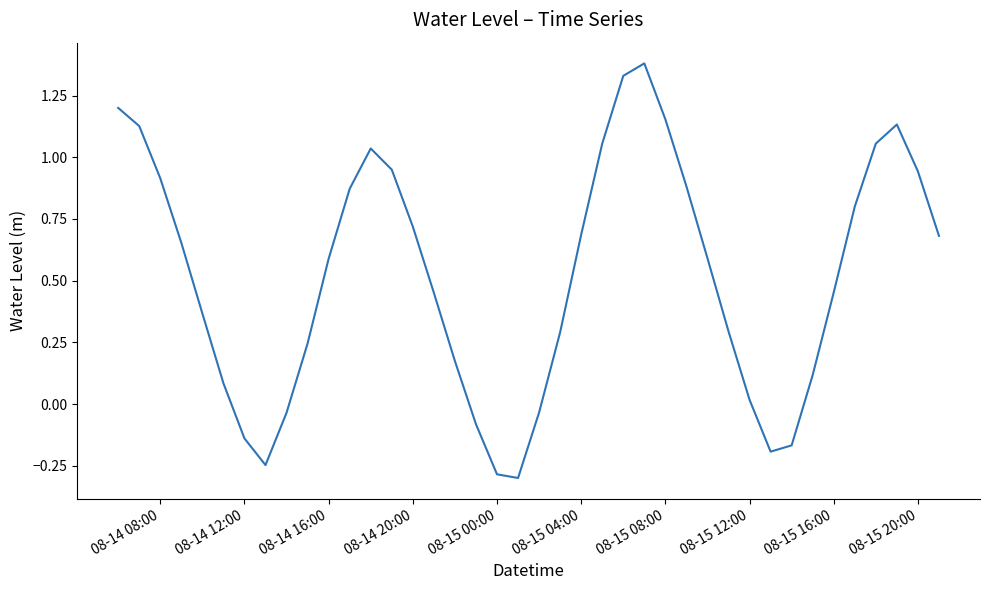

What is the smallest value displayed?

-0.3